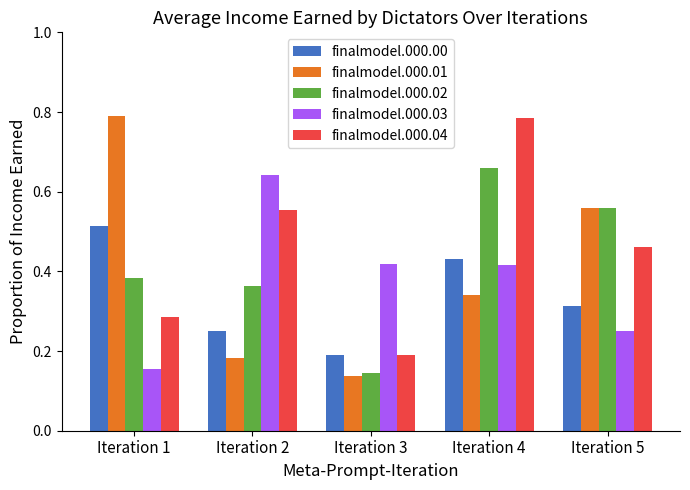

Which series has the widest spread of values?

finalmodel.000.01